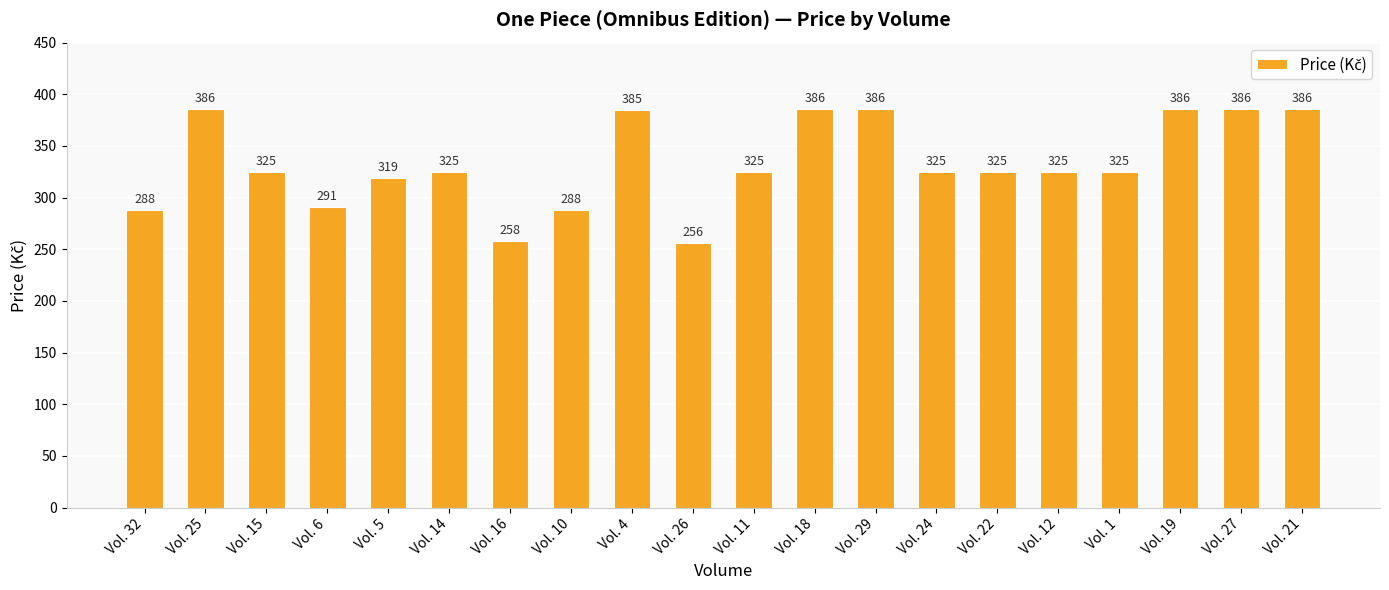

Reading left to right, extract all data points from this chart.

Vol. 32=288	Vol. 25=386	Vol. 15=325	Vol. 6=291	Vol. 5=319	Vol. 14=325	Vol. 16=258	Vol. 10=288	Vol. 4=385	Vol. 26=256	Vol. 11=325	Vol. 18=386	Vol. 29=386	Vol. 24=325	Vol. 22=325	Vol. 12=325	Vol. 1=325	Vol. 19=386	Vol. 27=386	Vol. 21=386